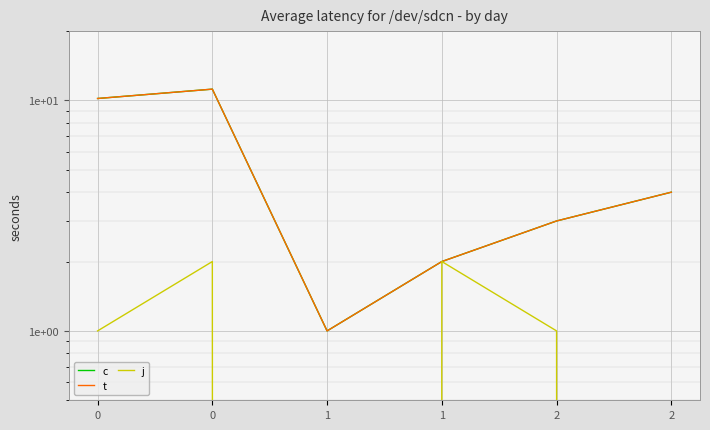

How many lines are shown in the chart?

3